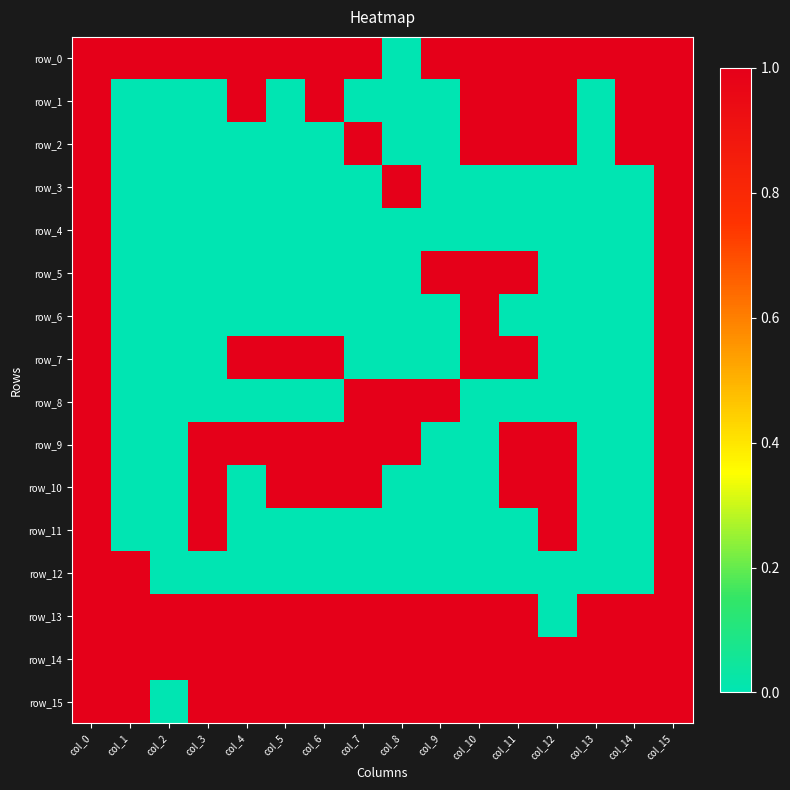

Reading left to right, what are all the values shown in this chart?

row_0: 1	1	1	1	1	1	1	1	0	1	1	1	1	1	1	1
row_1: 1	0	0	0	1	0	1	0	0	0	1	1	1	0	1	1
row_2: 1	0	0	0	0	0	0	1	0	0	1	1	1	0	1	1
row_3: 1	0	0	0	0	0	0	0	1	0	0	0	0	0	0	1
row_4: 1	0	0	0	0	0	0	0	0	0	0	0	0	0	0	1
row_5: 1	0	0	0	0	0	0	0	0	1	1	1	0	0	0	1
row_6: 1	0	0	0	0	0	0	0	0	0	1	0	0	0	0	1
row_7: 1	0	0	0	1	1	1	0	0	0	1	1	0	0	0	1
row_8: 1	0	0	0	0	0	0	1	1	1	0	0	0	0	0	1
row_9: 1	0	0	1	1	1	1	1	1	0	0	1	1	0	0	1
row_10: 1	0	0	1	0	1	1	1	0	0	0	1	1	0	0	1
row_11: 1	0	0	1	0	0	0	0	0	0	0	0	1	0	0	1
row_12: 1	1	0	0	0	0	0	0	0	0	0	0	0	0	0	1
row_13: 1	1	1	1	1	1	1	1	1	1	1	1	0	1	1	1
row_14: 1	1	1	1	1	1	1	1	1	1	1	1	1	1	1	1
row_15: 1	1	0	1	1	1	1	1	1	1	1	1	1	1	1	1